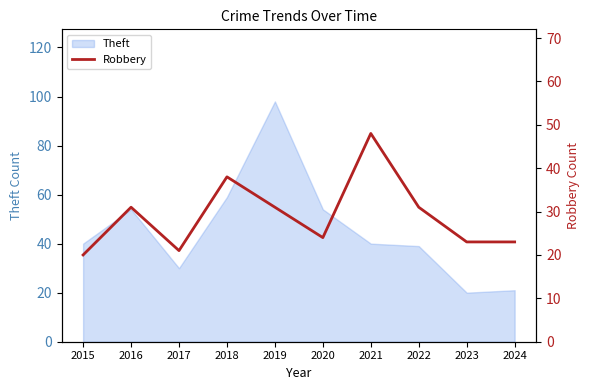

Where does the data first go above 31?

2018